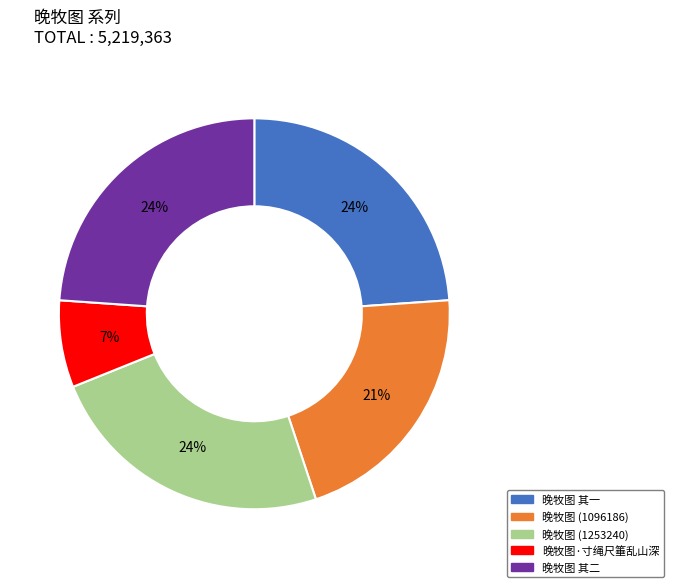

Is there a majority slice in this chart?

No